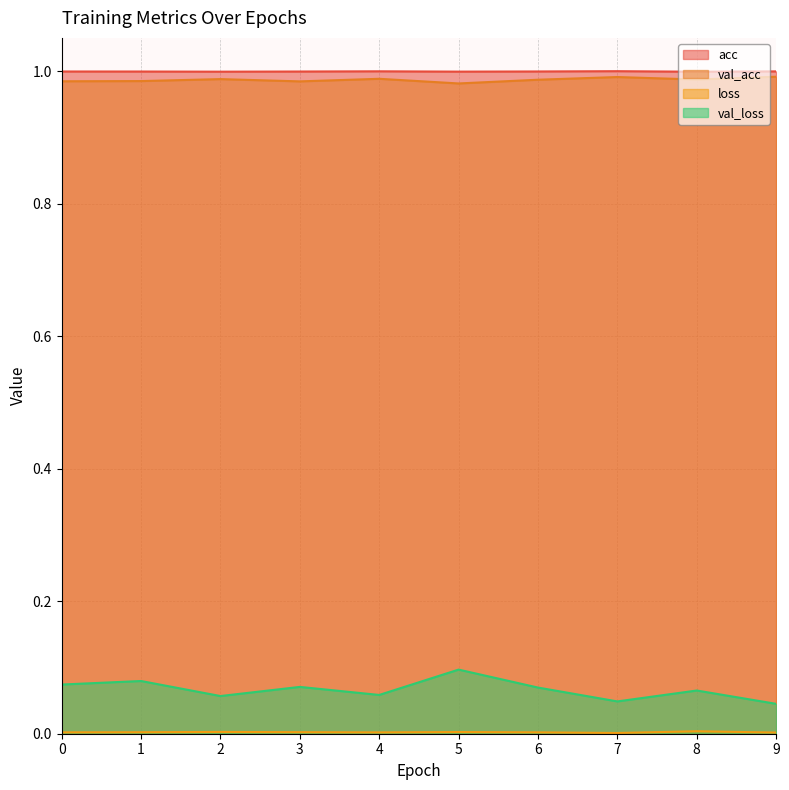

At 1, list the series in order from largest to smallest.

acc, val_acc, val_loss, loss